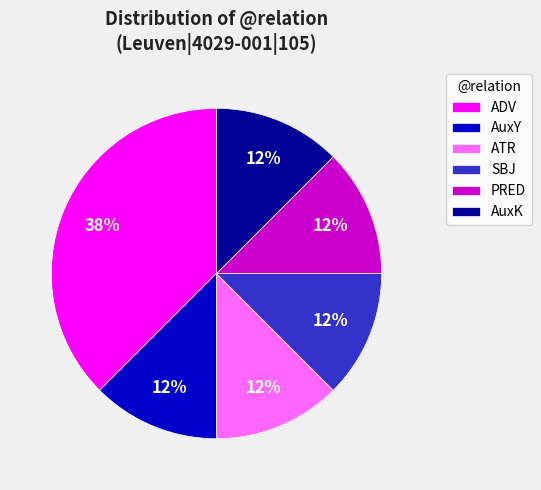

What is the ratio of the value at PRED to the value at AuxK?

1.0